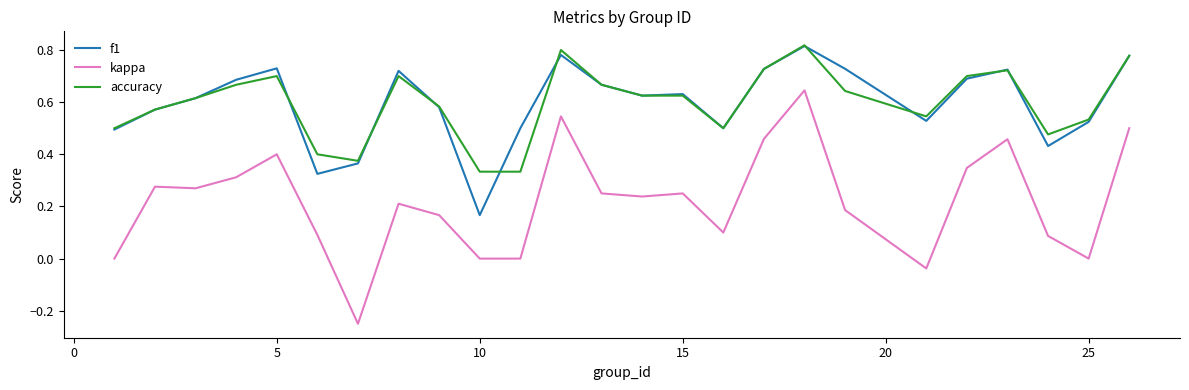

True or false: accuracy and kappa intersect in this chart.

False